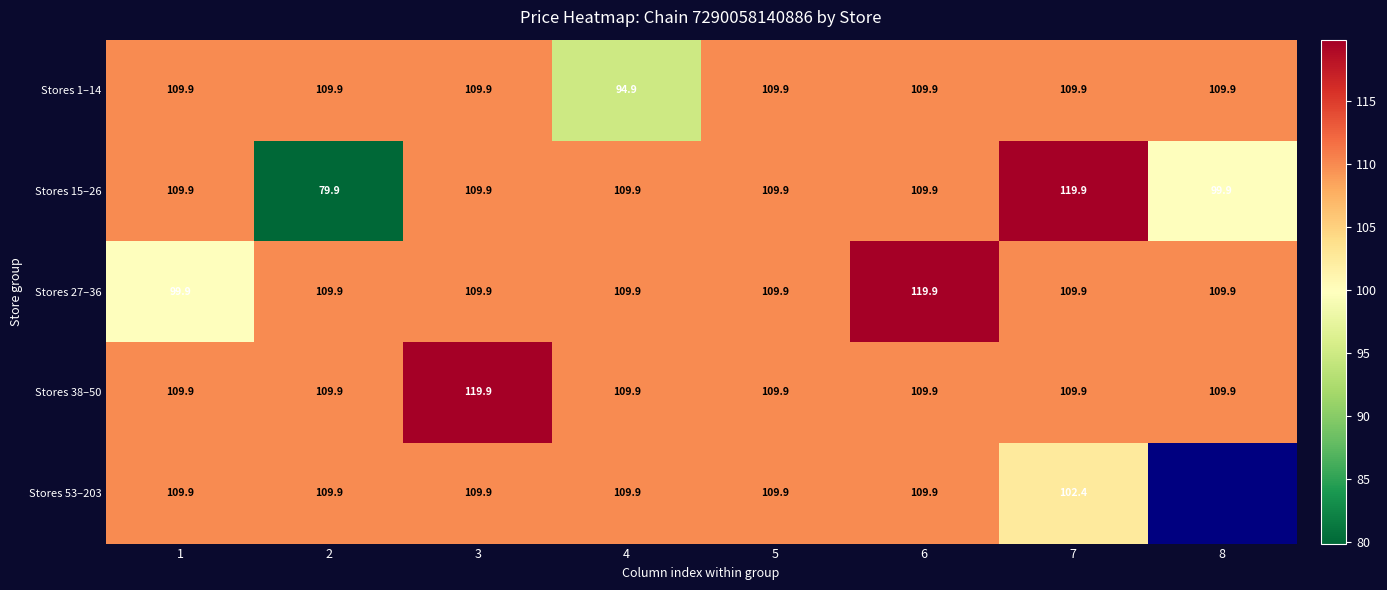

True or false: Stores 53–203 has a value of 160.5 at 2.

False